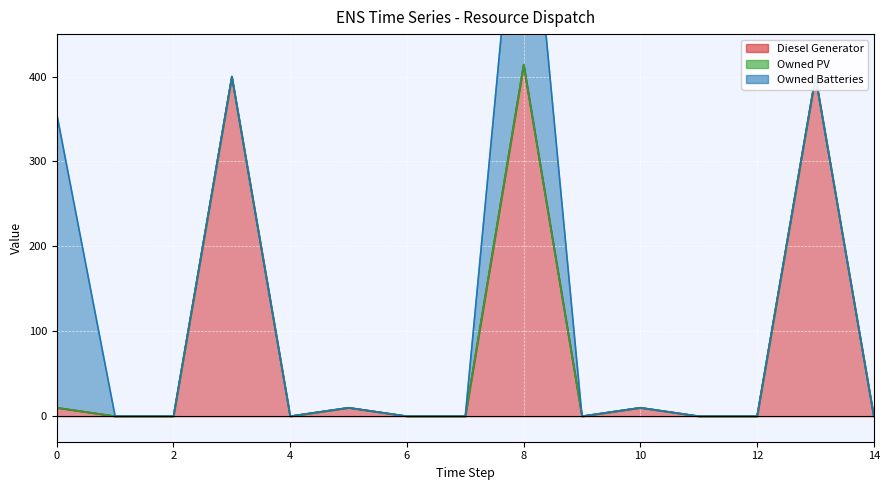

Is it true that Owned Batteries equals -211.6 at 12?

False